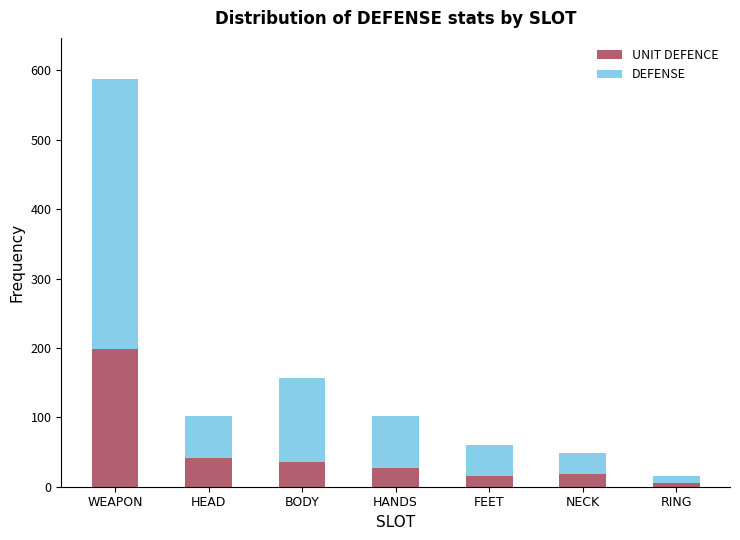

What is the difference between the maximum and minimum values in the UNIT DEFENCE series?

192